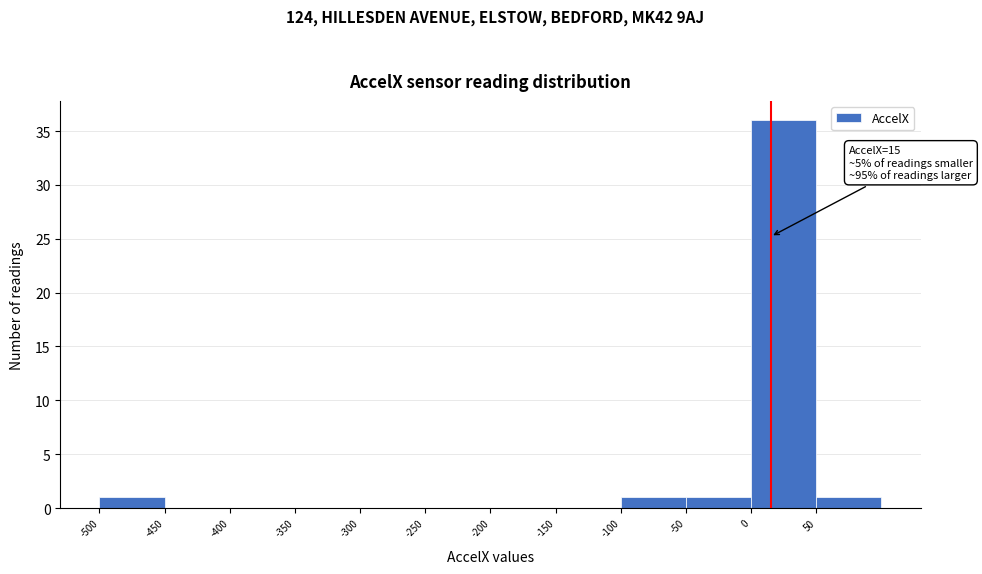

Over which range of the x-axis is the bar tallest?

0 to 50